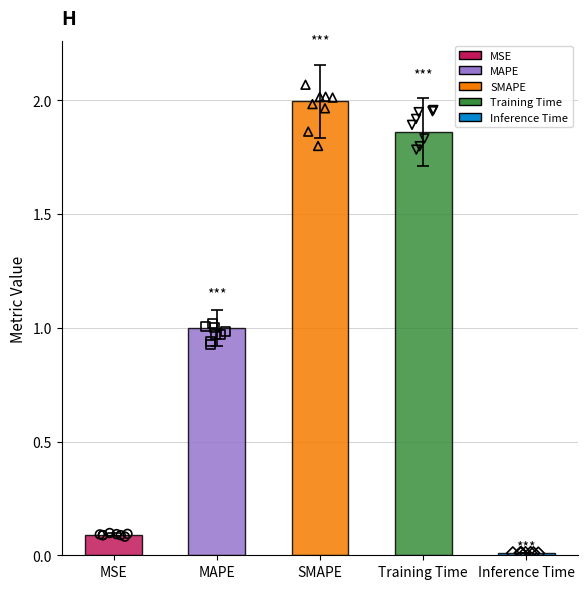

What is the change in value from MAPE to Inference Time?

-1.0